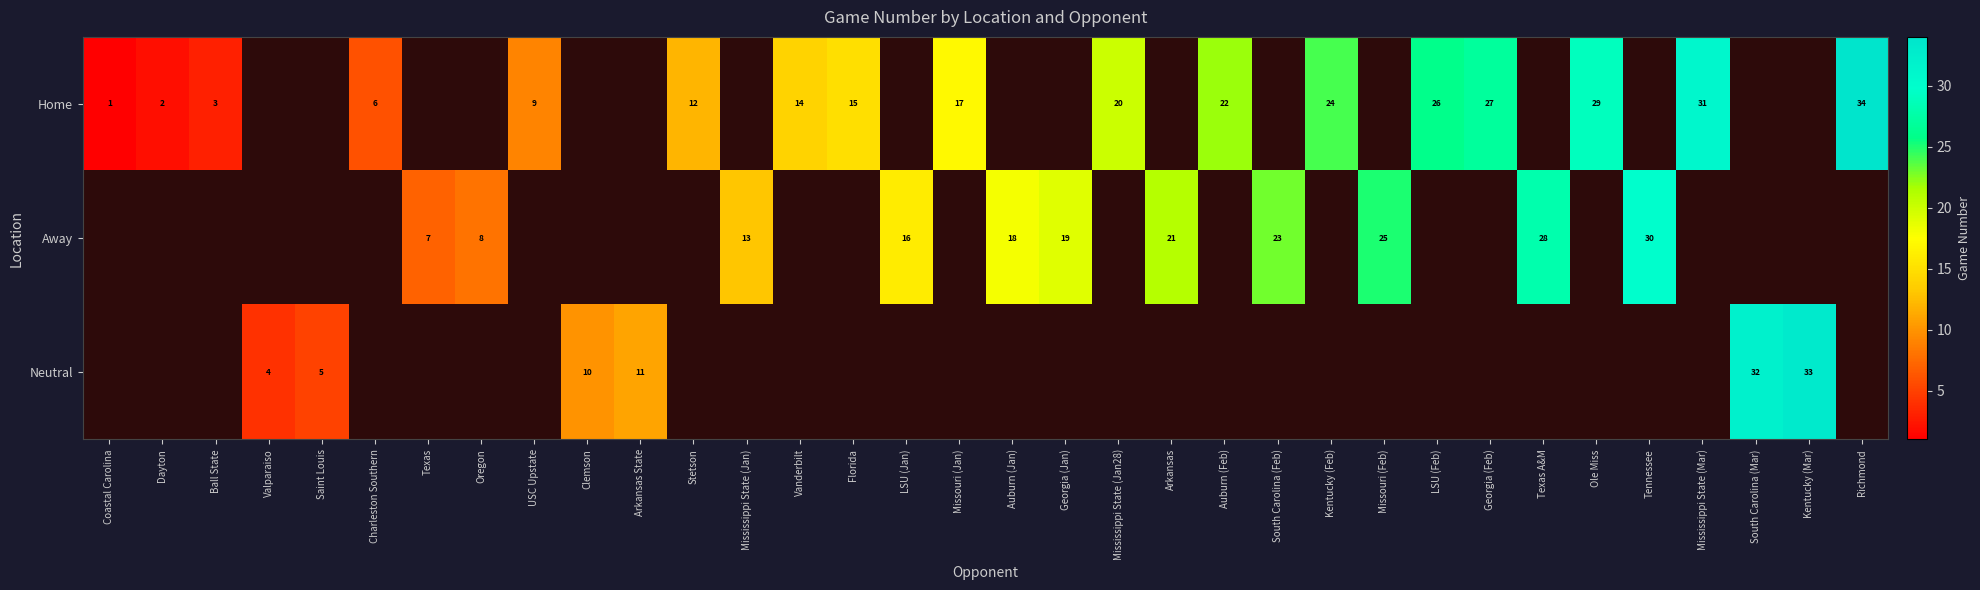

The value of Home at Kentucky (Feb) is 24. True or false?

True